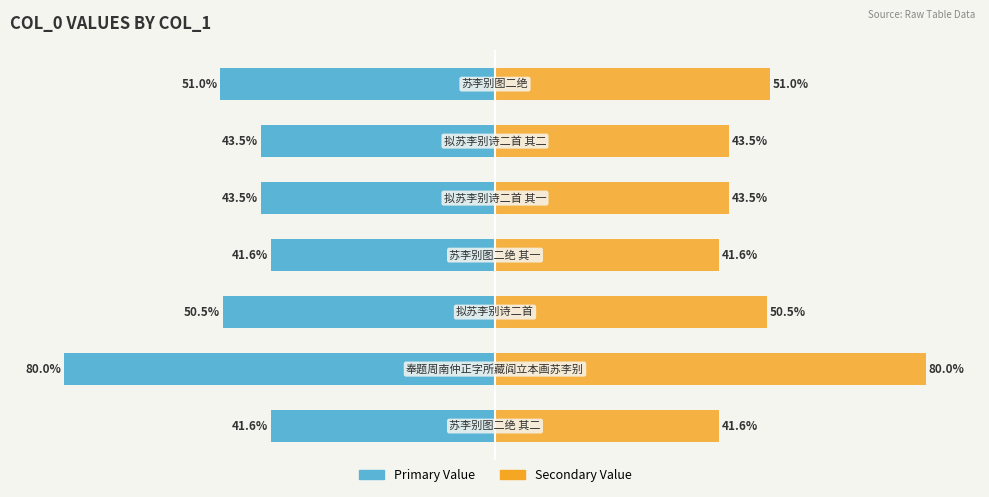

Reading left to right, list all the values displayed in this chart.

col_0 (primary): -41.6	-80.0	-50.5	-41.6	-43.5	-43.5	-51.0
col_0 (secondary): 41.6	80.0	50.5	41.6	43.5	43.5	51.0